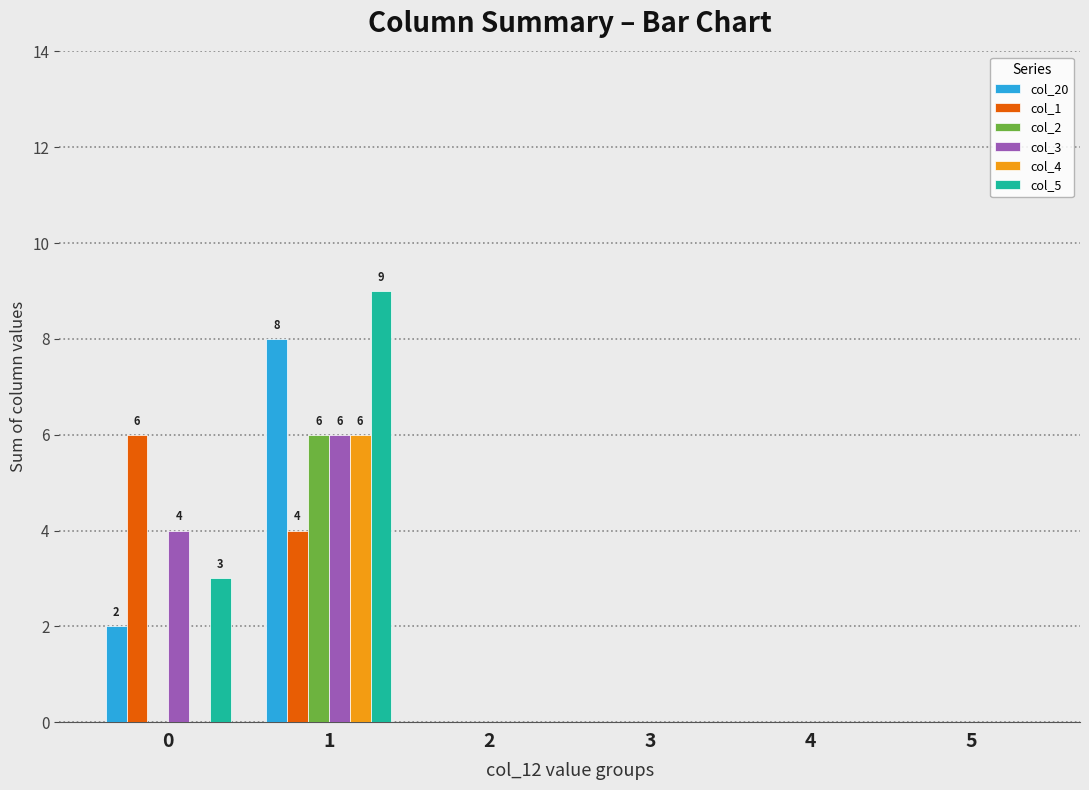

True or false: col_5 has a value of -3 at 4.

False